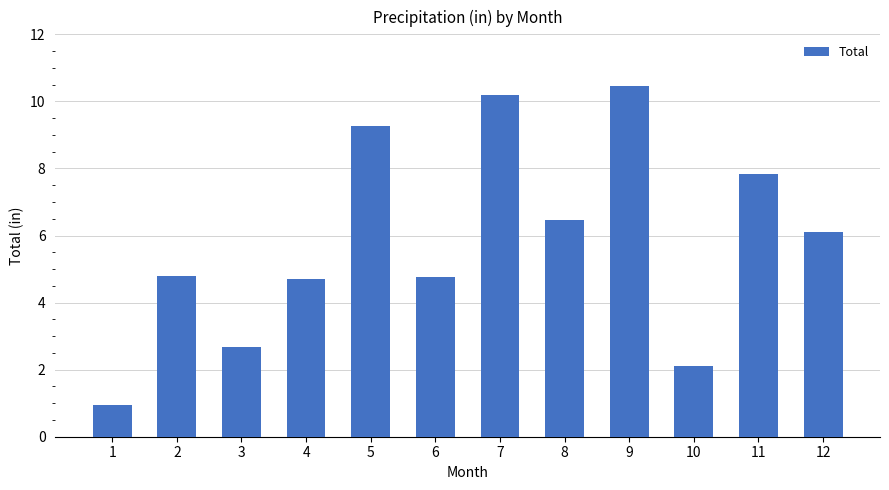

True or false: the data shows 1.3 at 4.

False